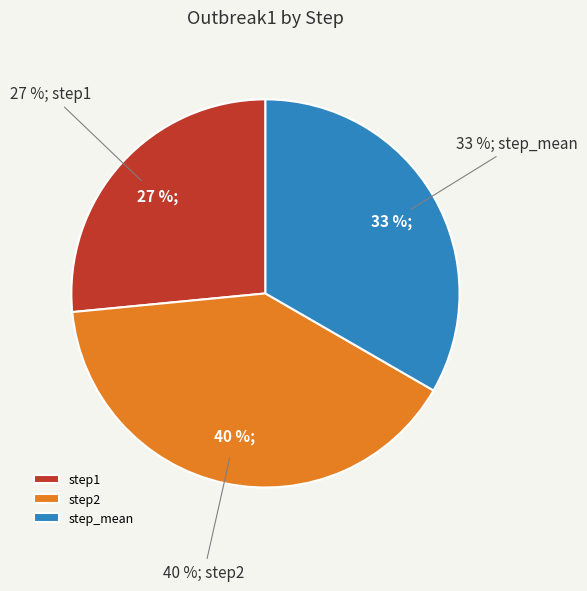

Does step_mean represent more than half of the total?

No